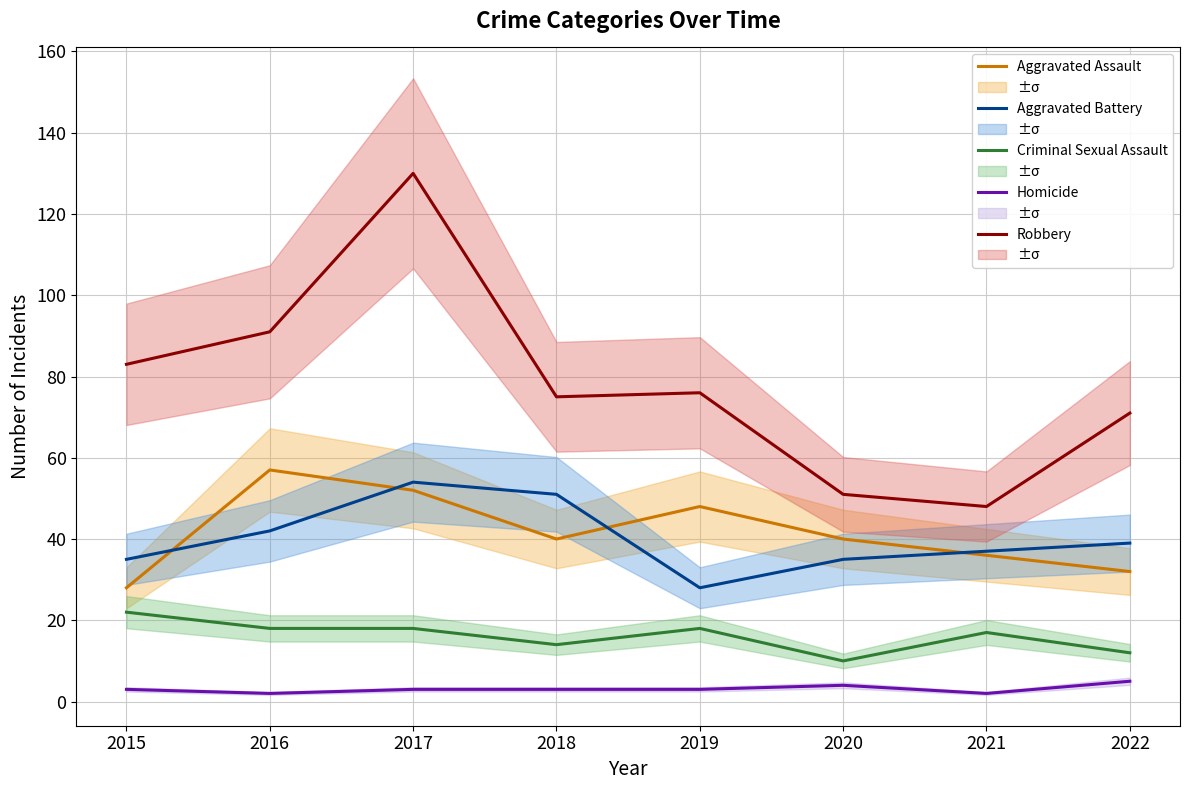

How many distinct data groups are displayed?

5